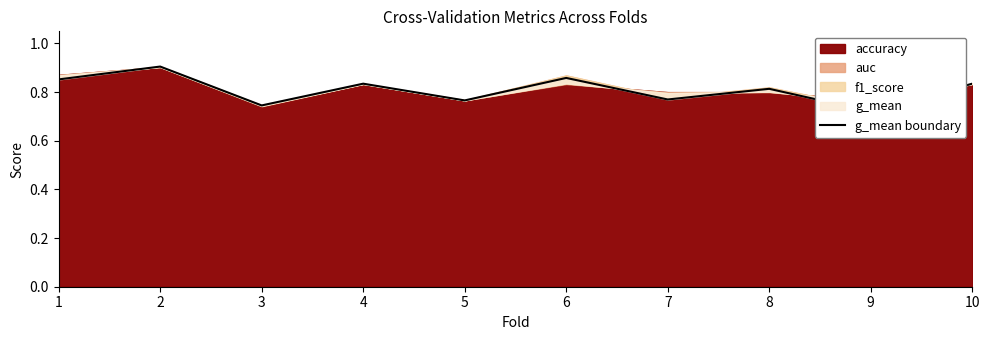

What is the value of the 4th point from the left?

0.8